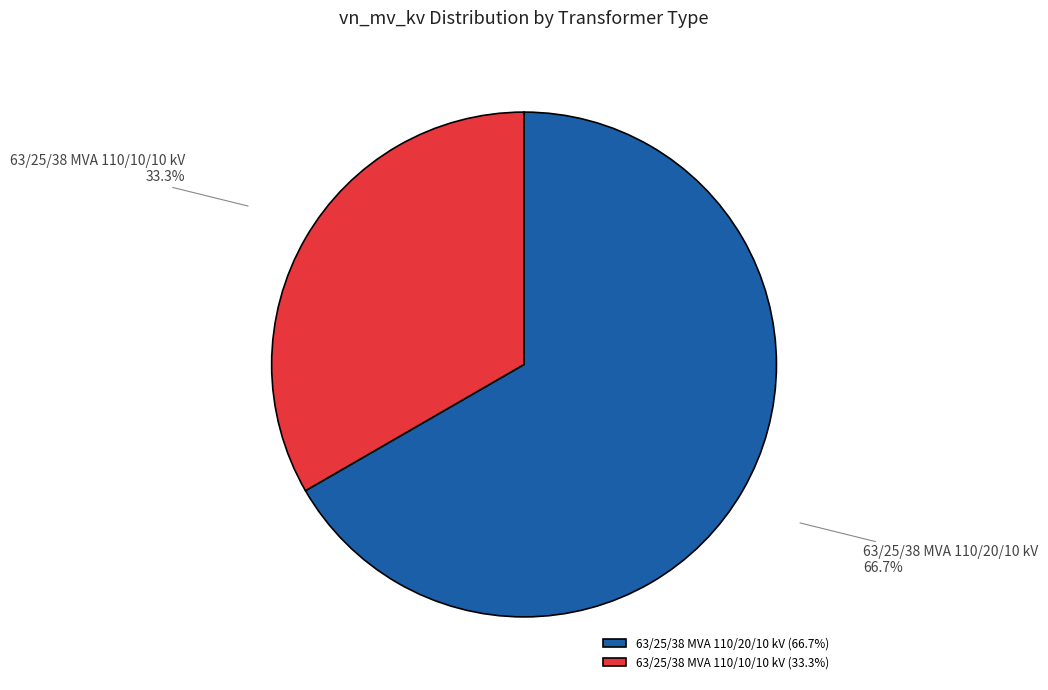

To the nearest percent, what is the average slice percentage?

50%